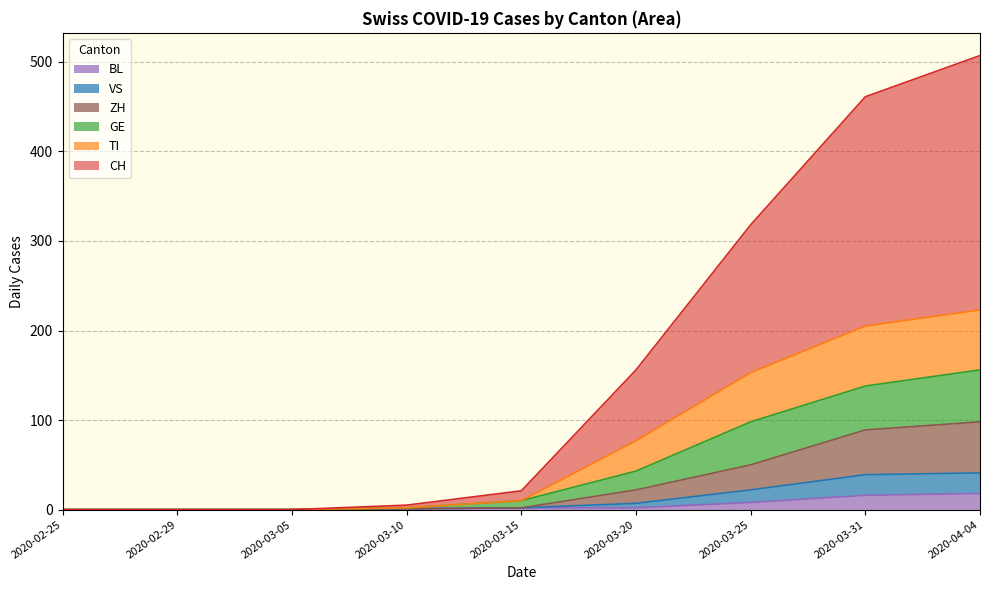

True or false: CH and GE cross at least once.

False